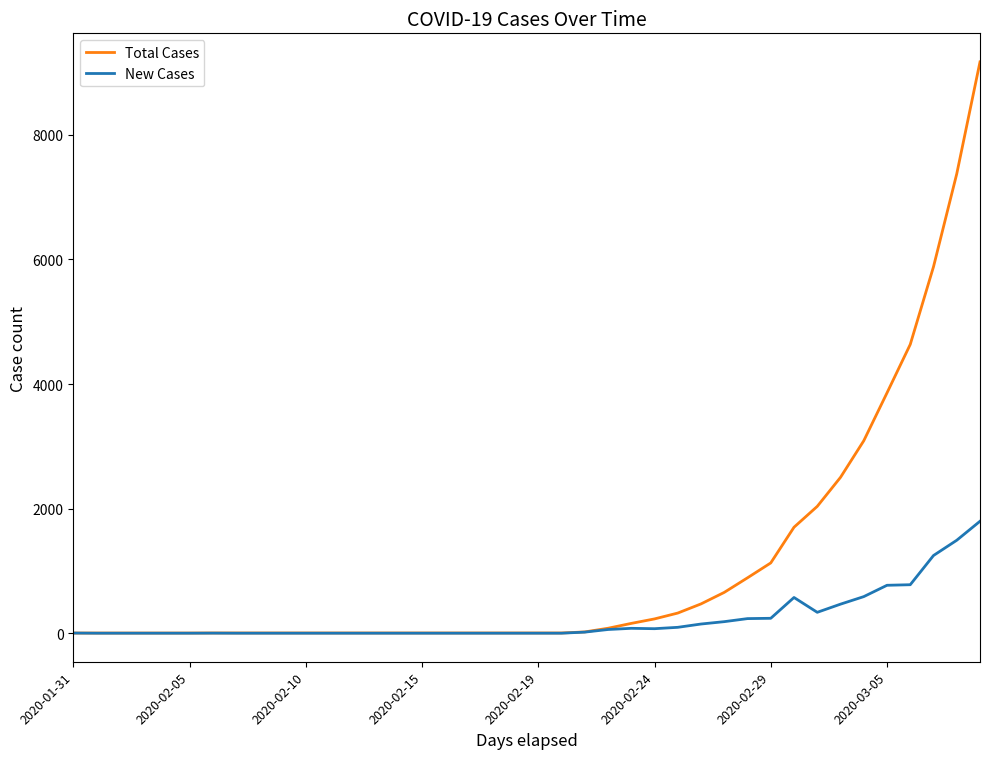

Which series has the largest range (max minus min)?

Total Cases